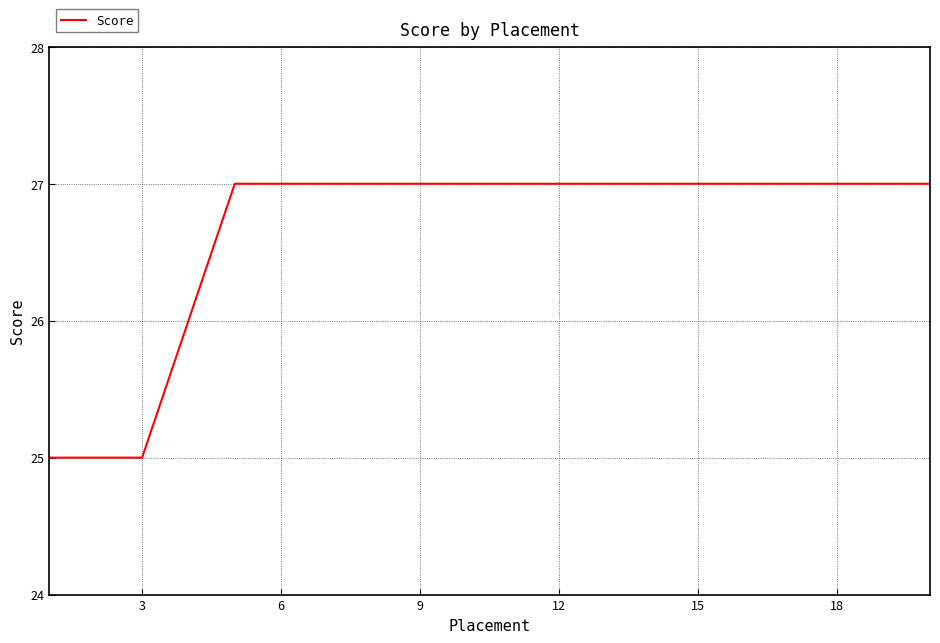

What is the smallest value displayed?

25